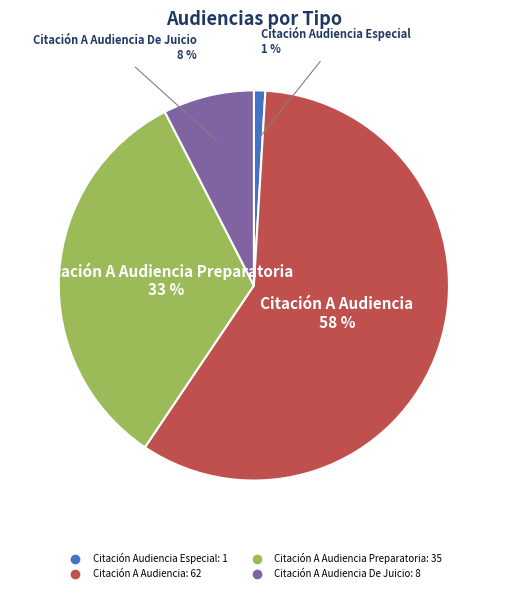

Is there any slice that represents more than half of the pie?

Yes